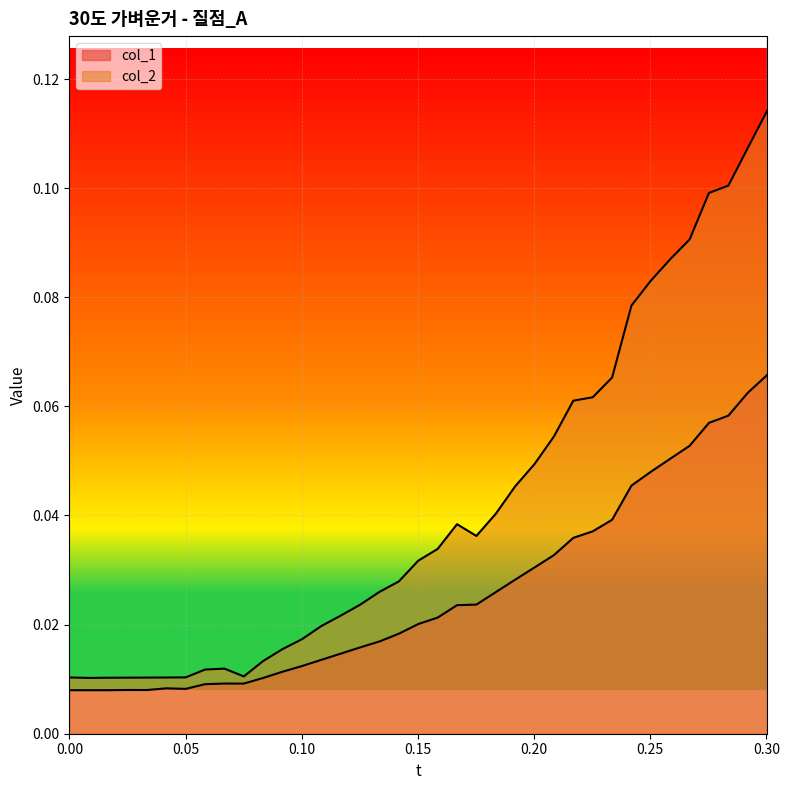

What is the maximum value for col_1?

0.1